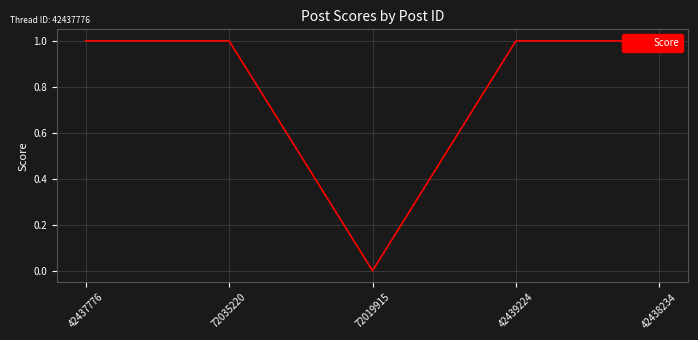

The value at 72035220 is 1. True or false?

True